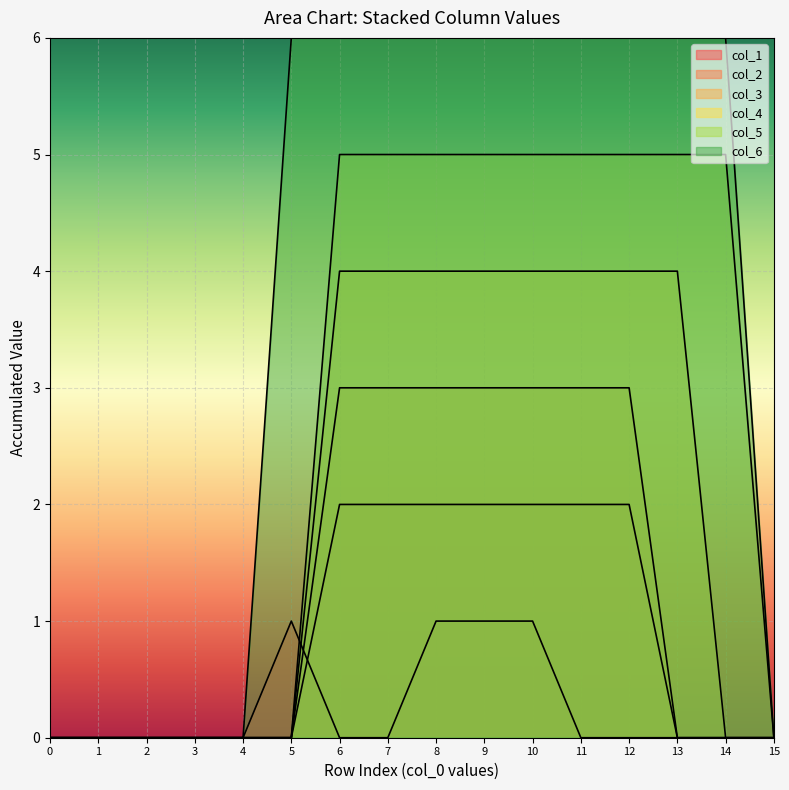

At which category is the sum across all series the highest?

8